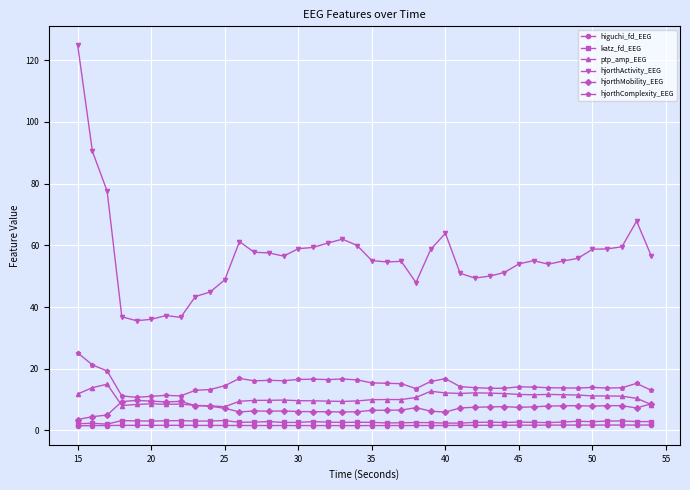

What is the highest value of the hjorthComplexity_EEG series?

25.1